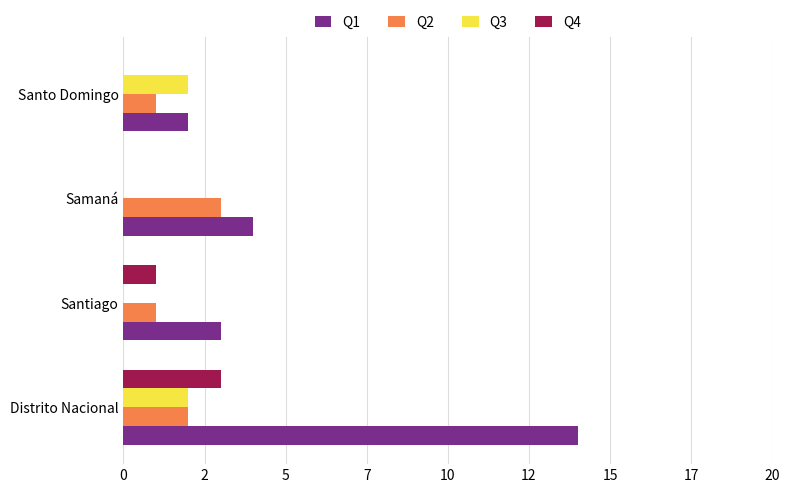

Which series has the widest spread of values?

Q1